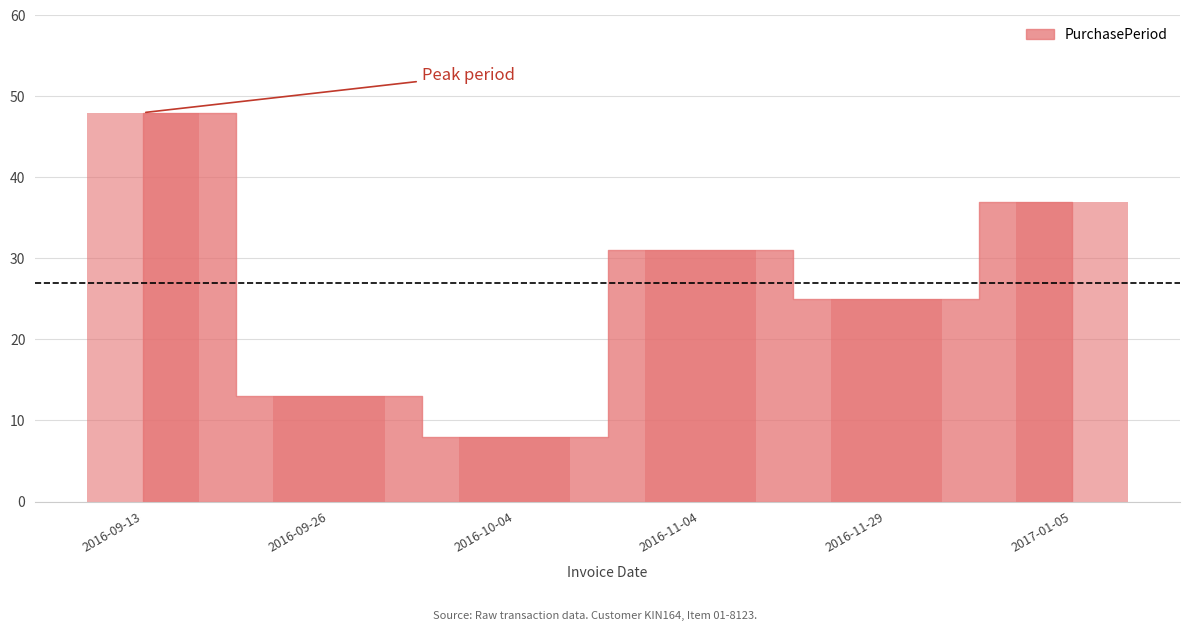

What is the change in value from 2016-09-26 to 2016-10-04?

-5